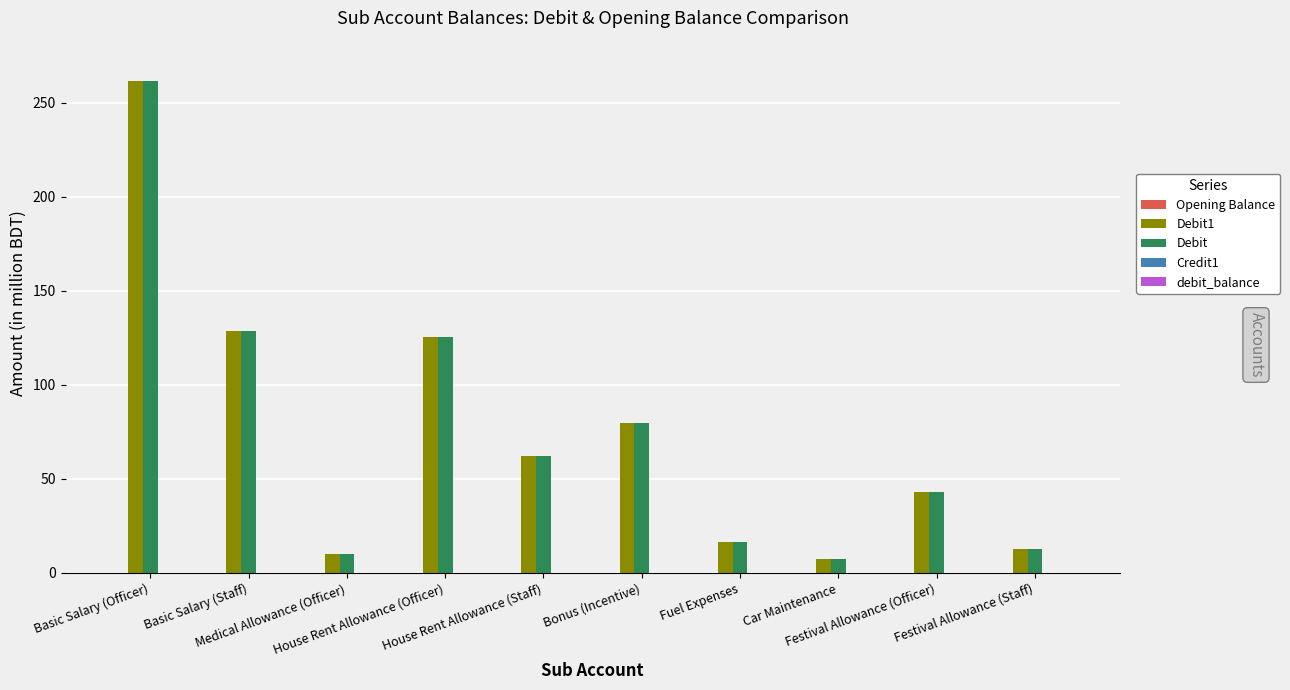

What is the label of the 5th bar from the left?

House Rent Allowance (Staff)